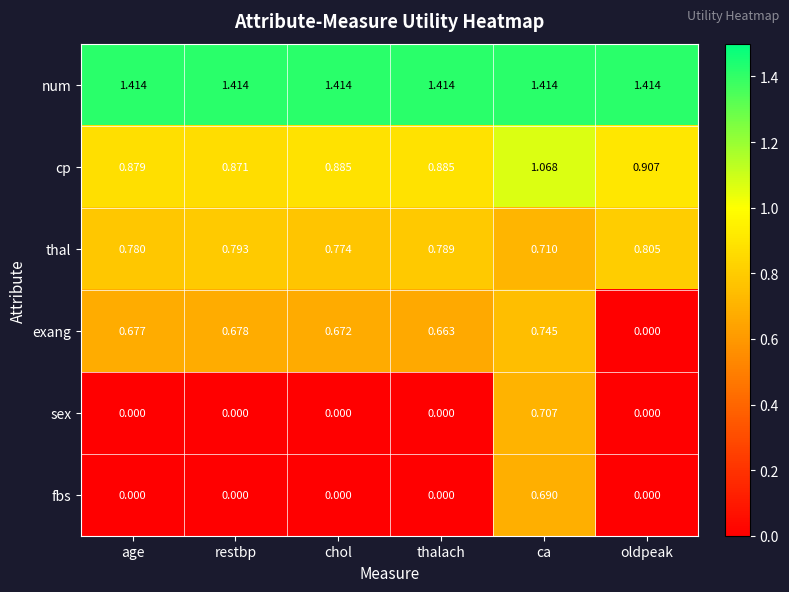

Rank the series by their maximum value, from lowest to highest.

fbs, sex, exang, thal, cp, num